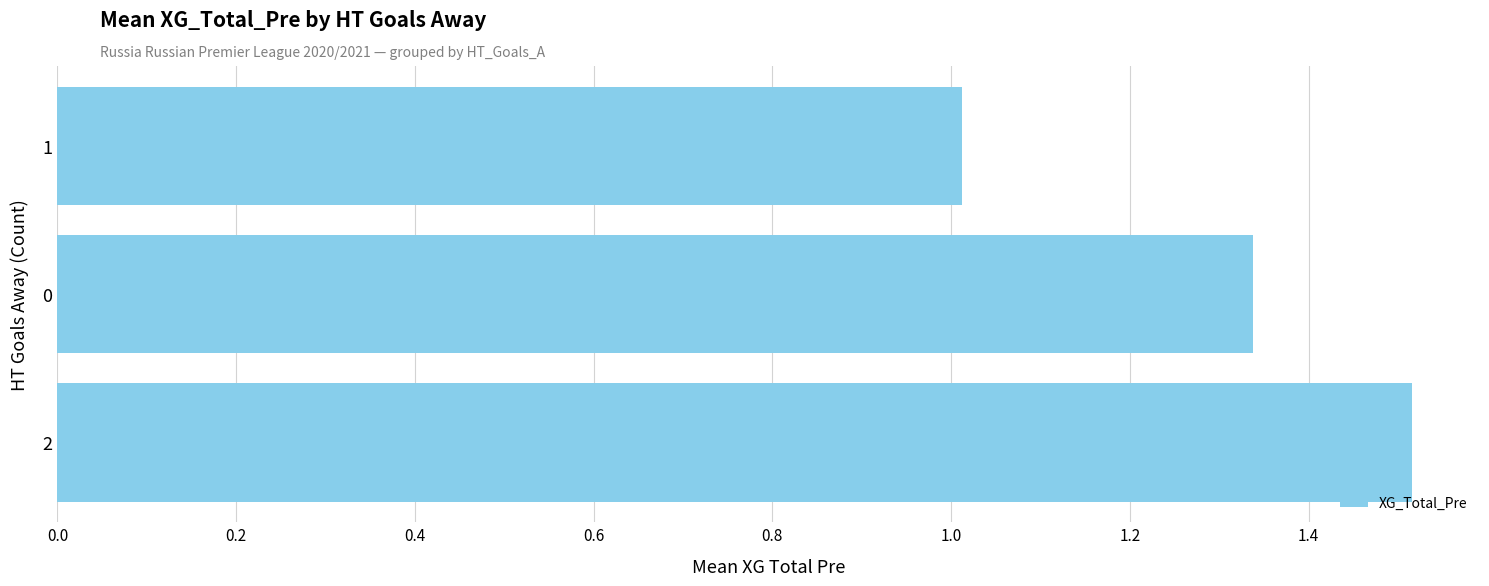

What is the minimum value shown in the chart?

1.0